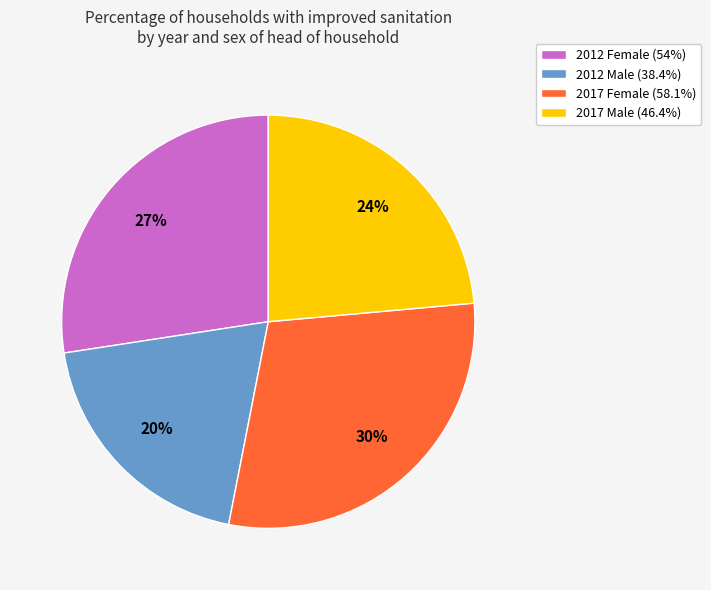

To the nearest percent, what is the difference between the 2017 Male and 2012 Male slice percentages?

4%